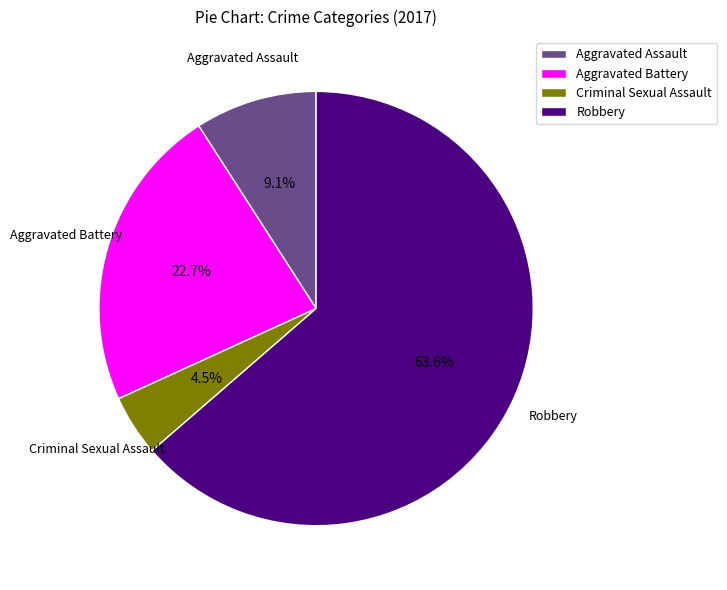

Is it true that Criminal Sexual Assault is 12% of the pie?

False